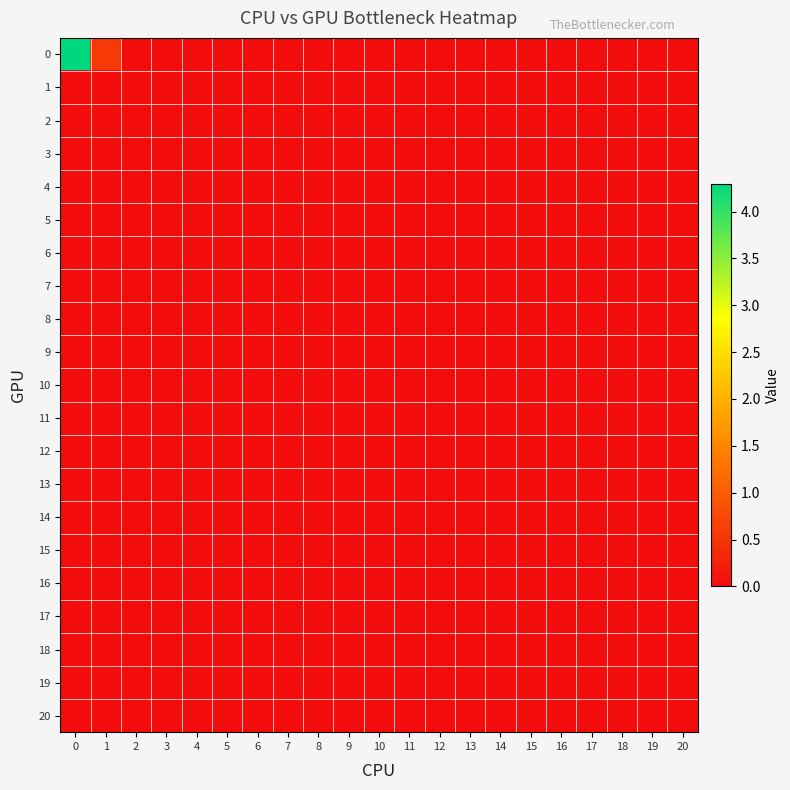

Reading right to left, transcribe all the data shown in this chart.

0: 20=0.0	19=0.0	18=0.0	17=0.0	16=0.0	15=0.0	14=0.0	13=0.0	12=0.0	11=0.0	10=0.0	9=0.0	8=0.0	7=0.0	6=0.0	5=0.0	4=0.0	3=0.0	2=0.0	1=0.6	0=4.3
1: 20=0.0	19=0.0	18=0.0	17=0.0	16=0.0	15=0.0	14=0.0	13=0.0	12=0.0	11=0.0	10=0.0	9=0.0	8=0.0	7=0.0	6=0.0	5=0.0	4=0.0	3=0.0	2=0.0	1=0.0	0=0.0
2: 20=0.0	19=0.0	18=0.0	17=0.0	16=0.0	15=0.0	14=0.0	13=0.0	12=0.0	11=0.0	10=0.0	9=0.0	8=0.0	7=0.0	6=0.0	5=0.0	4=0.0	3=0.0	2=0.0	1=0.0	0=0.0
3: 20=0.0	19=0.0	18=0.0	17=0.0	16=0.0	15=0.0	14=0.0	13=0.0	12=0.0	11=0.0	10=0.0	9=0.0	8=0.0	7=0.0	6=0.0	5=0.0	4=0.0	3=0.0	2=0.0	1=0.0	0=0.0
4: 20=0.0	19=0.0	18=0.0	17=0.0	16=0.0	15=0.0	14=0.0	13=0.0	12=0.0	11=0.0	10=0.0	9=0.0	8=0.0	7=0.0	6=0.0	5=0.0	4=0.0	3=0.0	2=0.0	1=0.0	0=0.0
5: 20=0.0	19=0.0	18=0.0	17=0.0	16=0.0	15=0.0	14=0.0	13=0.0	12=0.0	11=0.0	10=0.0	9=0.0	8=0.0	7=0.0	6=0.0	5=0.0	4=0.0	3=0.0	2=0.0	1=0.0	0=0.0
6: 20=0.0	19=0.0	18=0.0	17=0.0	16=0.0	15=0.0	14=0.0	13=0.0	12=0.0	11=0.0	10=0.0	9=0.0	8=0.0	7=0.0	6=0.0	5=0.0	4=0.0	3=0.0	2=0.0	1=0.0	0=0.0
7: 20=0.0	19=0.0	18=0.0	17=0.0	16=0.0	15=0.0	14=0.0	13=0.0	12=0.0	11=0.0	10=0.0	9=0.0	8=0.0	7=0.0	6=0.0	5=0.0	4=0.0	3=0.0	2=0.0	1=0.0	0=0.0
8: 20=0.0	19=0.0	18=0.0	17=0.0	16=0.0	15=0.0	14=0.0	13=0.0	12=0.0	11=0.0	10=0.0	9=0.0	8=0.0	7=0.0	6=0.0	5=0.0	4=0.0	3=0.0	2=0.0	1=0.0	0=0.0
9: 20=0.0	19=0.0	18=0.0	17=0.0	16=0.0	15=0.0	14=0.0	13=0.0	12=0.0	11=0.0	10=0.0	9=0.0	8=0.0	7=0.0	6=0.0	5=0.0	4=0.0	3=0.0	2=0.0	1=0.0	0=0.0
10: 20=0.0	19=0.0	18=0.0	17=0.0	16=0.0	15=0.0	14=0.0	13=0.0	12=0.0	11=0.0	10=0.0	9=0.0	8=0.0	7=0.0	6=0.0	5=0.0	4=0.0	3=0.0	2=0.0	1=0.0	0=0.0
11: 20=0.0	19=0.0	18=0.0	17=0.0	16=0.0	15=0.0	14=0.0	13=0.0	12=0.0	11=0.0	10=0.0	9=0.0	8=0.0	7=0.0	6=0.0	5=0.0	4=0.0	3=0.0	2=0.0	1=0.0	0=0.0
12: 20=0.0	19=0.0	18=0.0	17=0.0	16=0.0	15=0.0	14=0.0	13=0.0	12=0.0	11=0.0	10=0.0	9=0.0	8=0.0	7=0.0	6=0.0	5=0.0	4=0.0	3=0.0	2=0.0	1=0.0	0=0.0
13: 20=0.0	19=0.0	18=0.0	17=0.0	16=0.0	15=0.0	14=0.0	13=0.0	12=0.0	11=0.0	10=0.0	9=0.0	8=0.0	7=0.0	6=0.0	5=0.0	4=0.0	3=0.0	2=0.0	1=0.0	0=0.0
14: 20=0.0	19=0.0	18=0.0	17=0.0	16=0.0	15=0.0	14=0.0	13=0.0	12=0.0	11=0.0	10=0.0	9=0.0	8=0.0	7=0.0	6=0.0	5=0.0	4=0.0	3=0.0	2=0.0	1=0.0	0=0.0
15: 20=0.0	19=0.0	18=0.0	17=0.0	16=0.0	15=0.0	14=0.0	13=0.0	12=0.0	11=0.0	10=0.0	9=0.0	8=0.0	7=0.0	6=0.0	5=0.0	4=0.0	3=0.0	2=0.0	1=0.0	0=0.0
16: 20=0.0	19=0.0	18=0.0	17=0.0	16=0.0	15=0.0	14=0.0	13=0.0	12=0.0	11=0.0	10=0.0	9=0.0	8=0.0	7=0.0	6=0.0	5=0.0	4=0.0	3=0.0	2=0.0	1=0.0	0=0.0
17: 20=0.0	19=0.0	18=0.0	17=0.0	16=0.0	15=0.0	14=0.0	13=0.0	12=0.0	11=0.0	10=0.0	9=0.0	8=0.0	7=0.0	6=0.0	5=0.0	4=0.0	3=0.0	2=0.0	1=0.0	0=0.0
18: 20=0.0	19=0.0	18=0.0	17=0.0	16=0.0	15=0.0	14=0.0	13=0.0	12=0.0	11=0.0	10=0.0	9=0.0	8=0.0	7=0.0	6=0.0	5=0.0	4=0.0	3=0.0	2=0.0	1=0.0	0=0.0
19: 20=0.0	19=0.0	18=0.0	17=0.0	16=0.0	15=0.0	14=0.0	13=0.0	12=0.0	11=0.0	10=0.0	9=0.0	8=0.0	7=0.0	6=0.0	5=0.0	4=0.0	3=0.0	2=0.0	1=0.0	0=0.0
20: 20=0.0	19=0.0	18=0.0	17=0.0	16=0.0	15=0.0	14=0.0	13=0.0	12=0.0	11=0.0	10=0.0	9=0.0	8=0.0	7=0.0	6=0.0	5=0.0	4=0.0	3=0.0	2=0.0	1=0.0	0=0.0